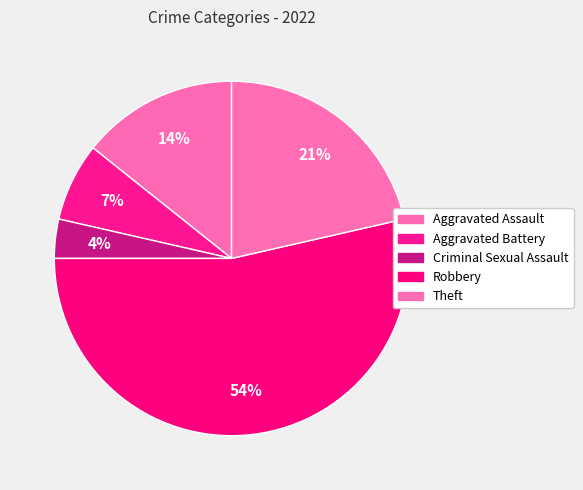

To the nearest percent, what is the difference between the largest and smallest slice percentages?

50%